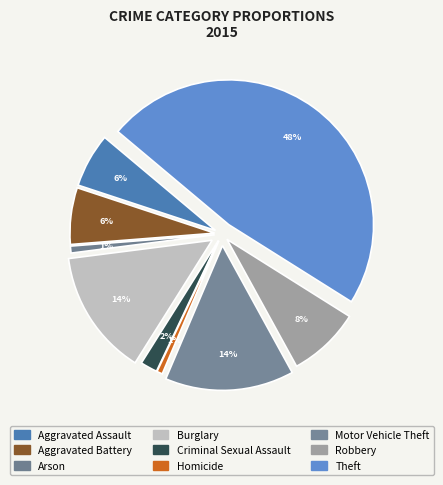

What is the largest slice in the pie chart?

Theft